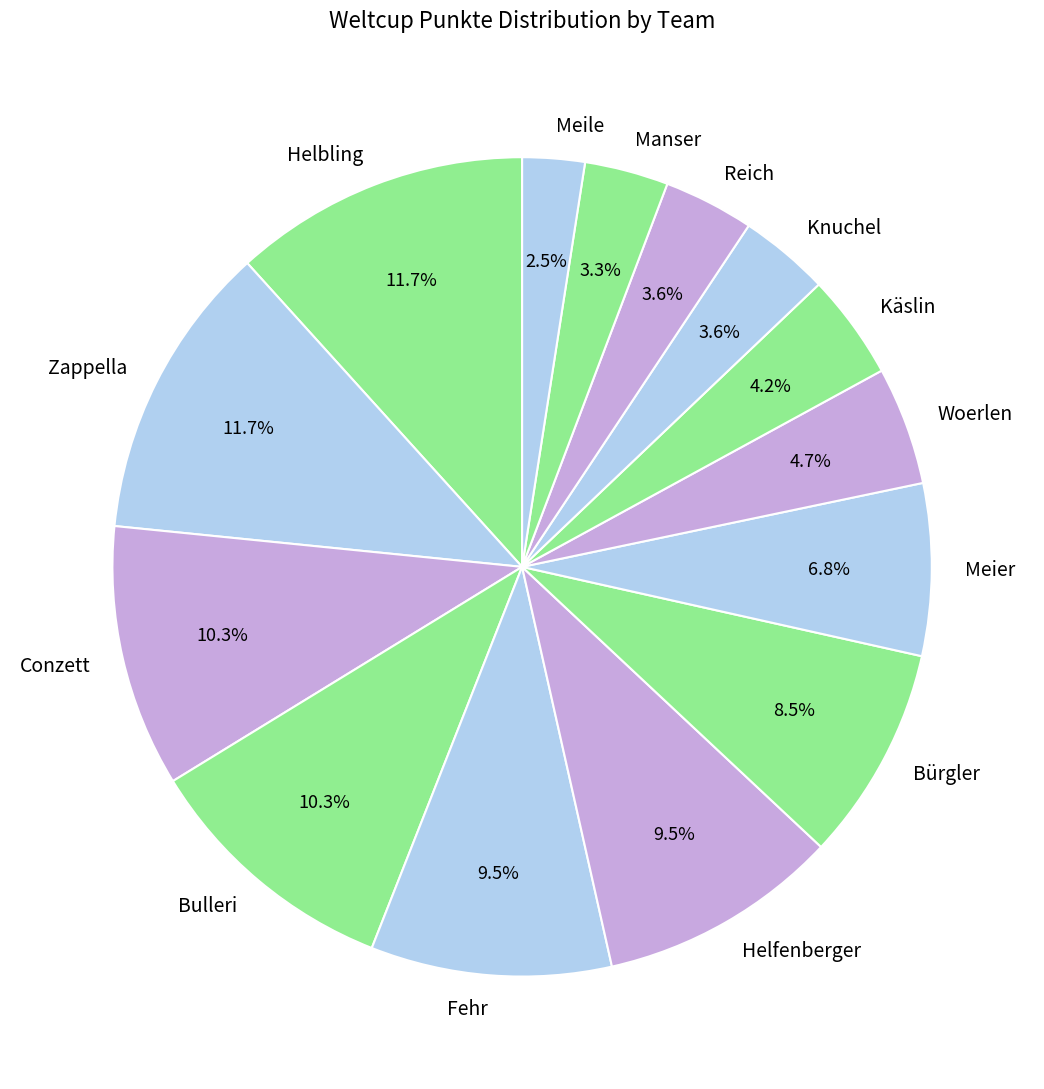

Which has a higher value, Helbling or Manser?

Helbling